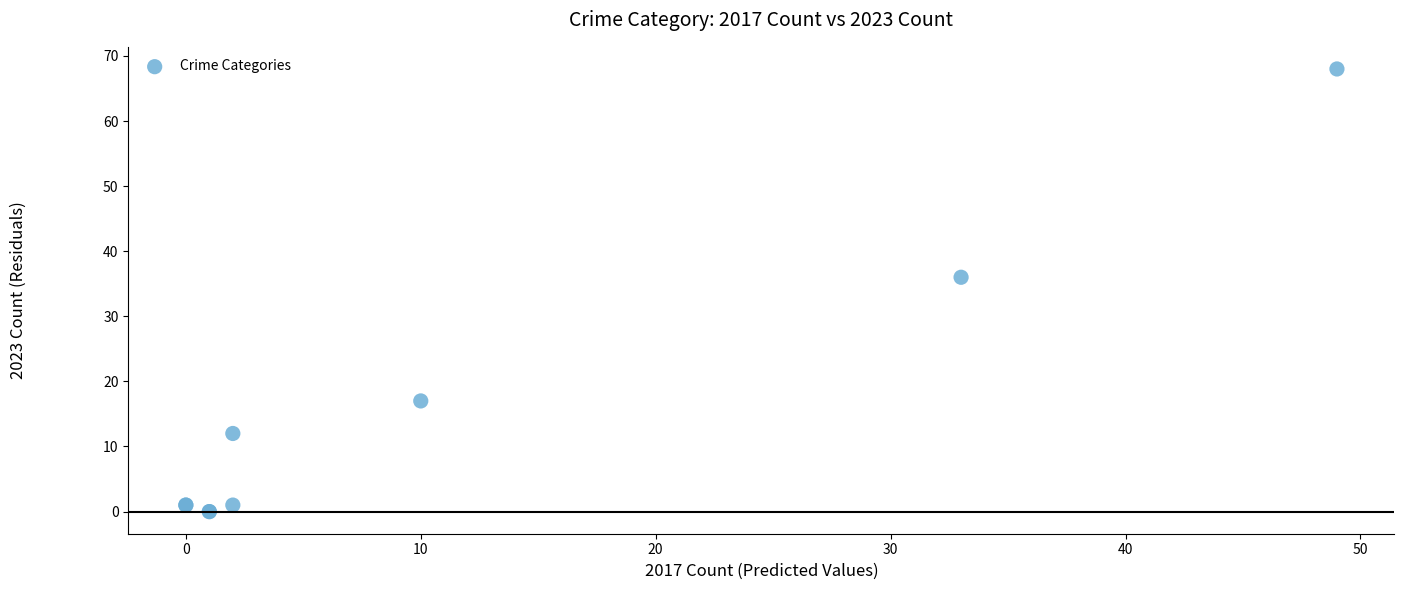

What Y value in the scatter plot is closest to 34?

36